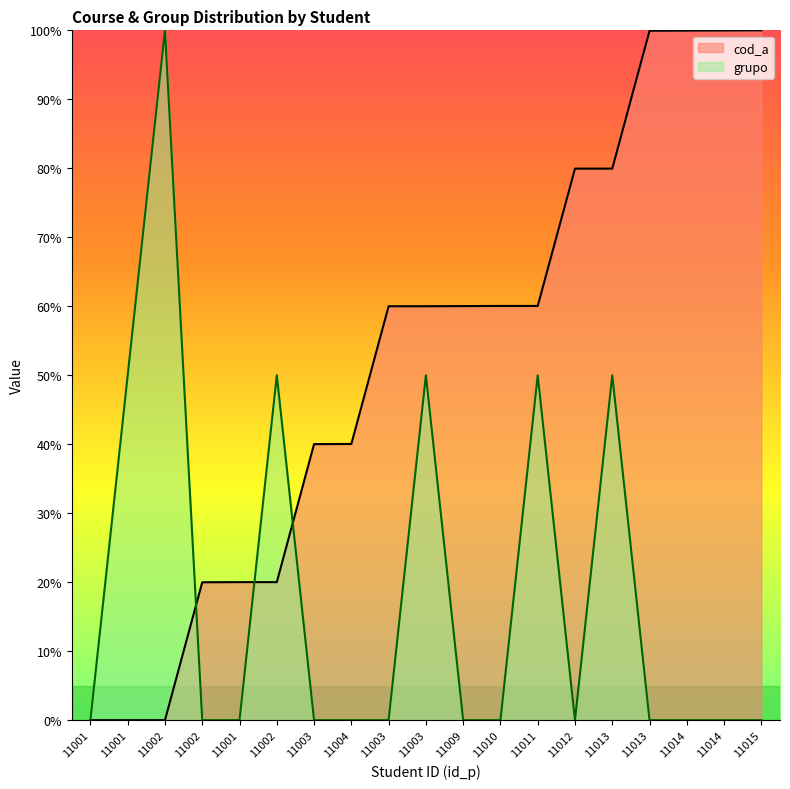

Which series has the largest range (max minus min)?

cod_a